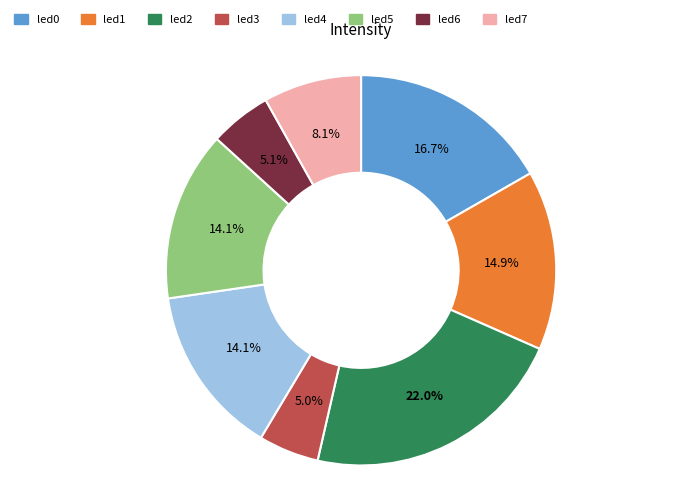

To the nearest percent, what is the average slice percentage?

12%